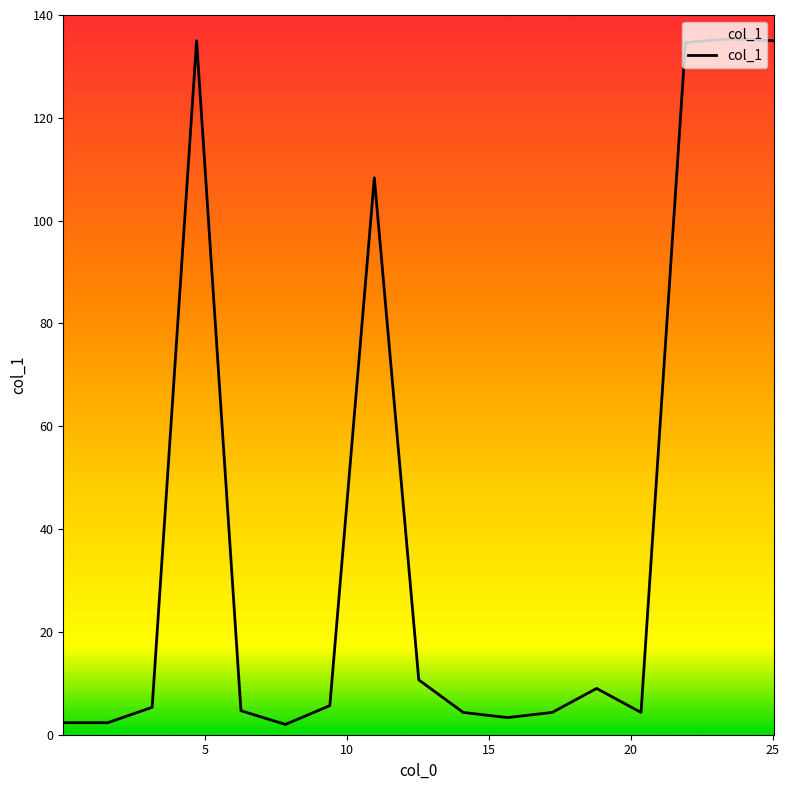

What is the maximum value shown in the chart?

135.3